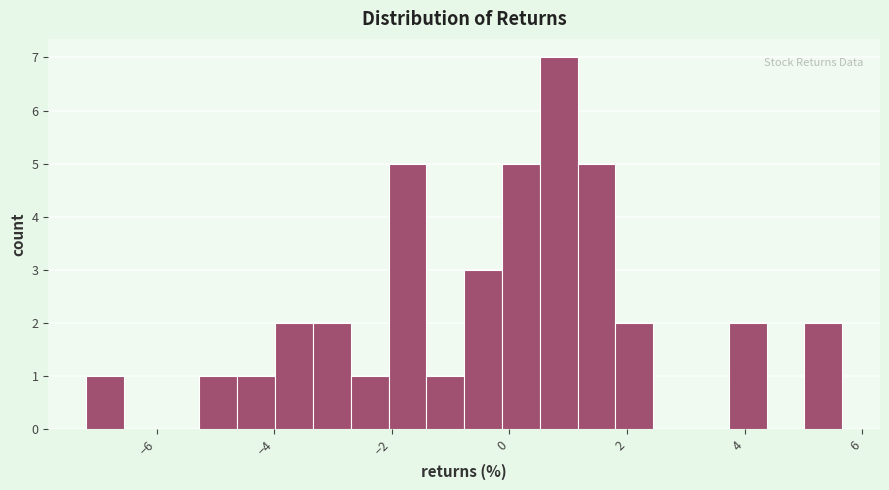

Around what value on the x-axis is the tallest bar? Give the approximate position of its centre, as read against the axis.

0.8